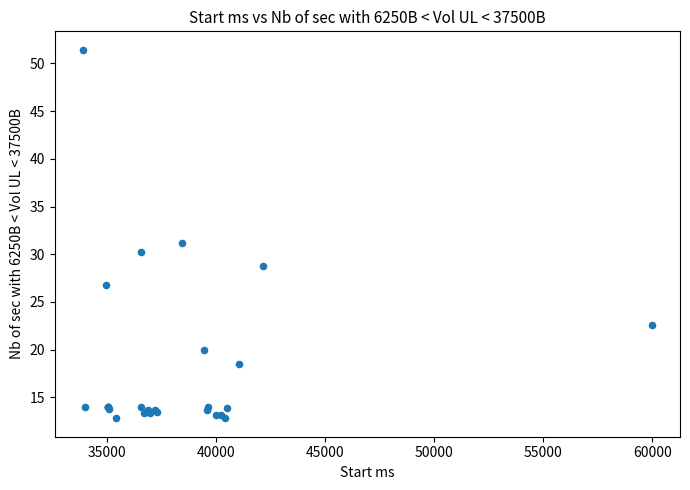

What Y value in the scatter plot is closest to 32?

31.2